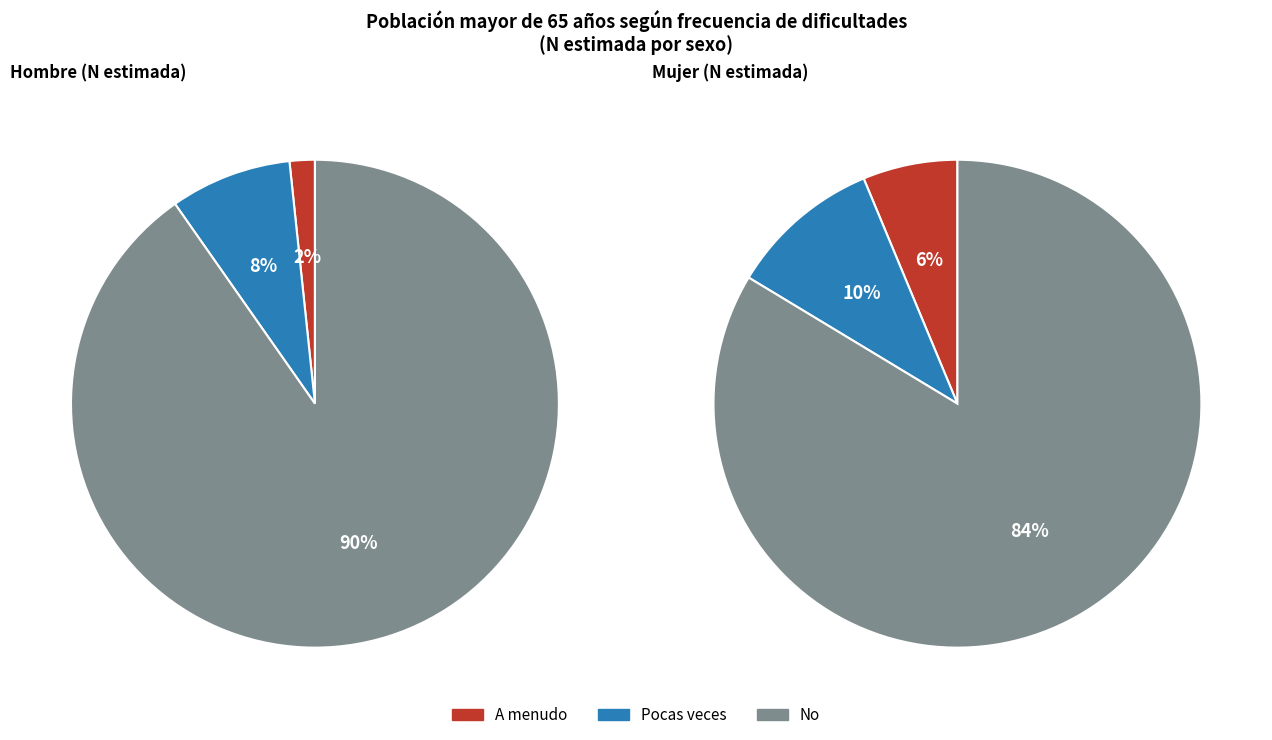

Count the number of slices in the pie.

3